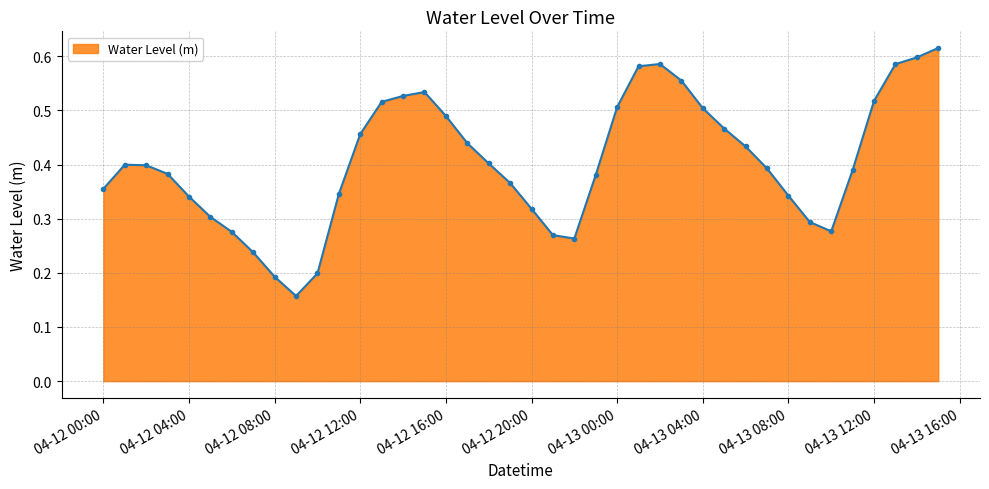

Count the values in the range 0 to 1.

40